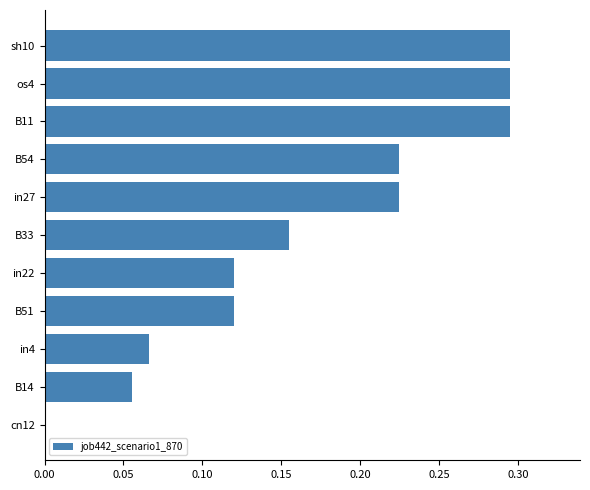

What is the sum of the values at B54 and B33?

0.4